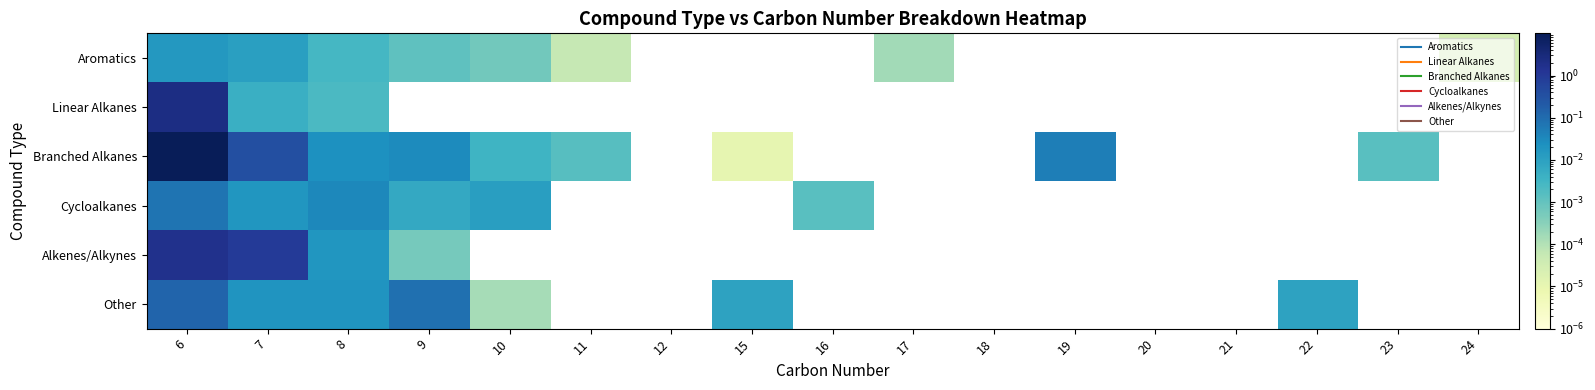

List the series in order of their peak value, highest first.

Branched Alkanes, Linear Alkanes, Alkenes/Alkynes, Other, Cycloalkanes, Aromatics